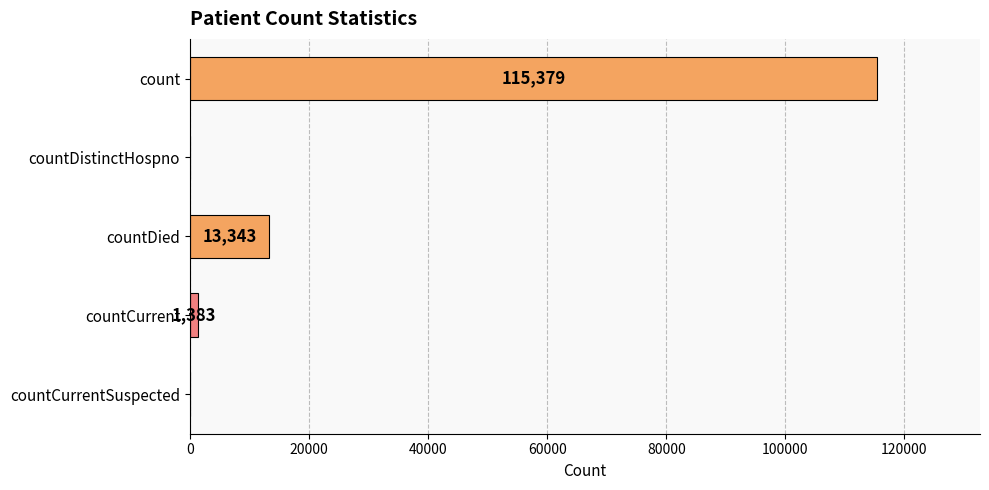

What is the average value?

26021